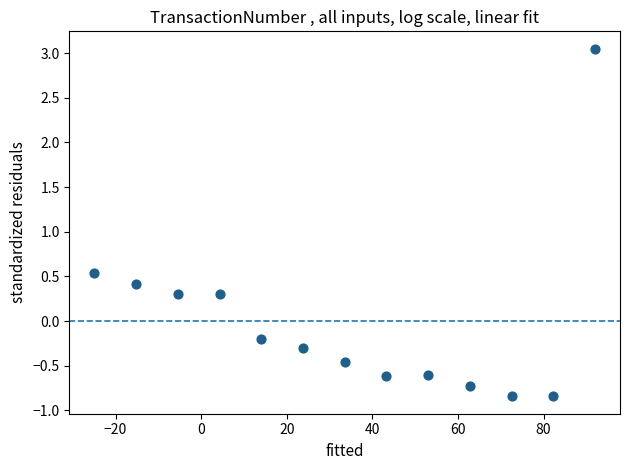

What is the range of X values (max minus min)?

117.0